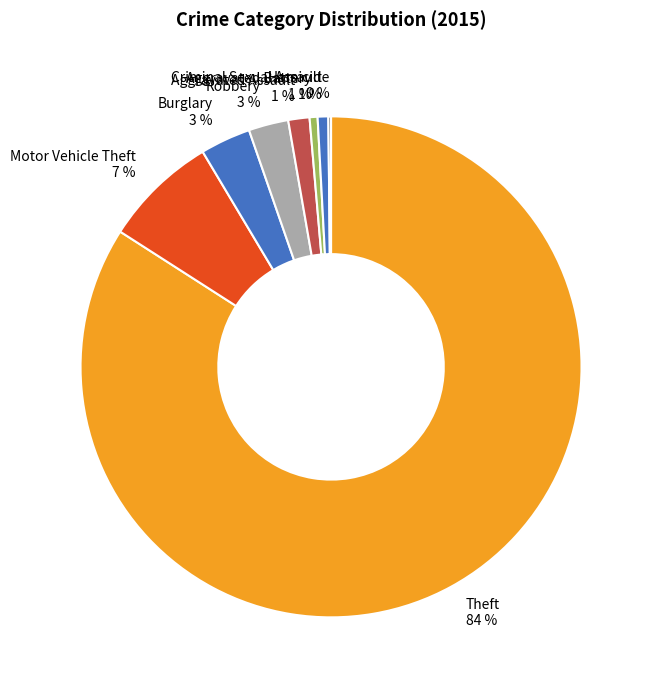

Is it true that Theft is 84% of the pie?

True